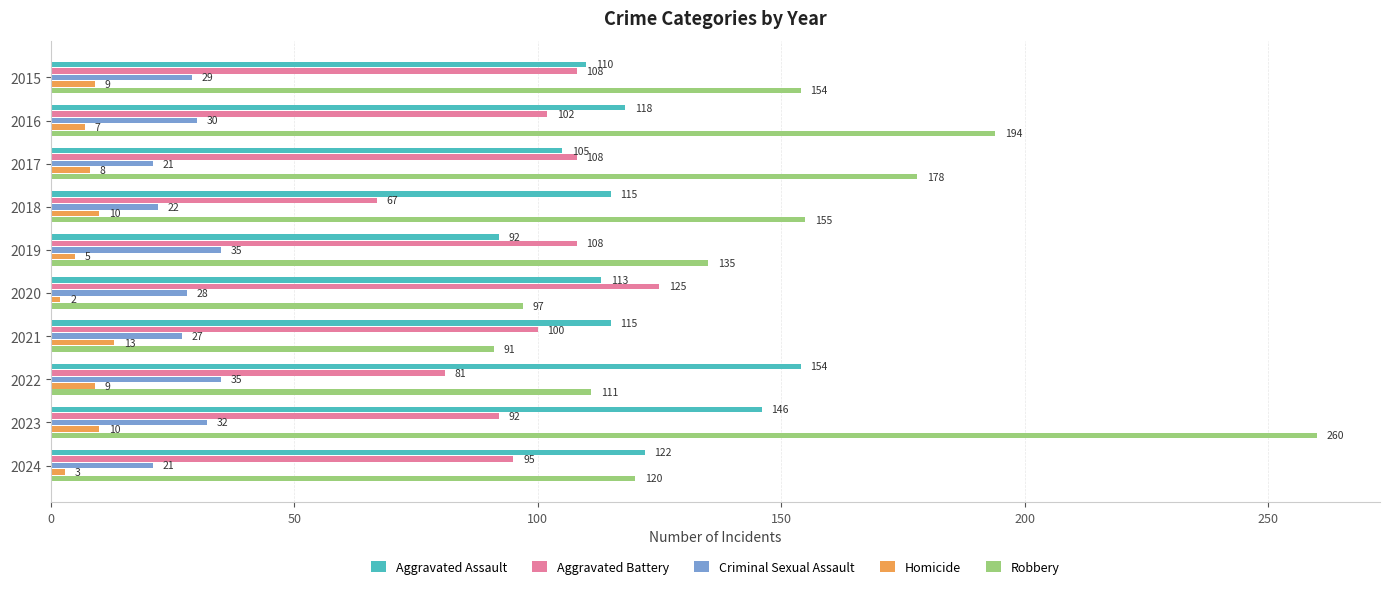

Where is Criminal Sexual Assault nearest to the value 28?

2020